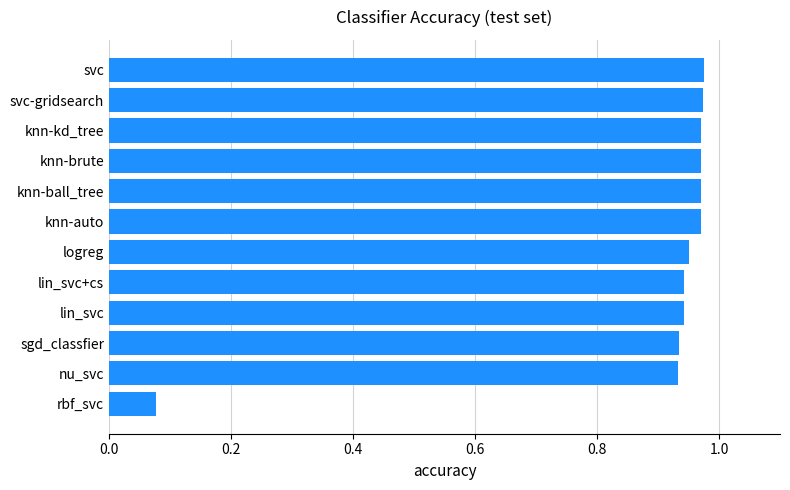

Does the chart contain any negative values?

No